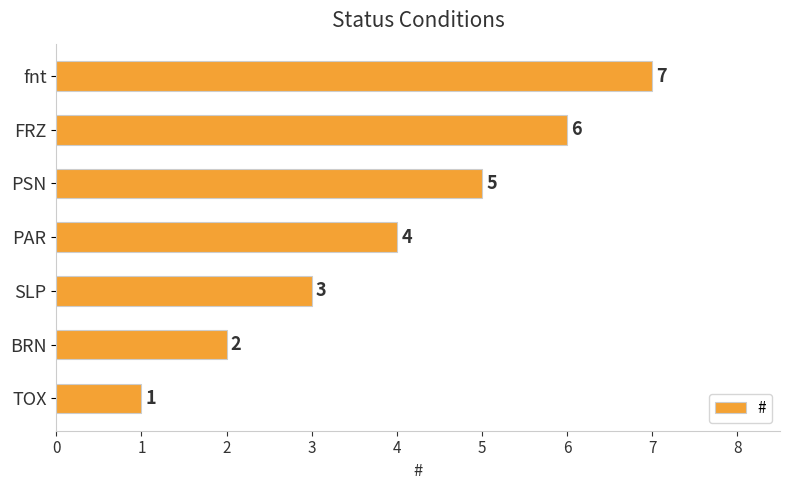

What is the change in value from BRN to fnt?

+5